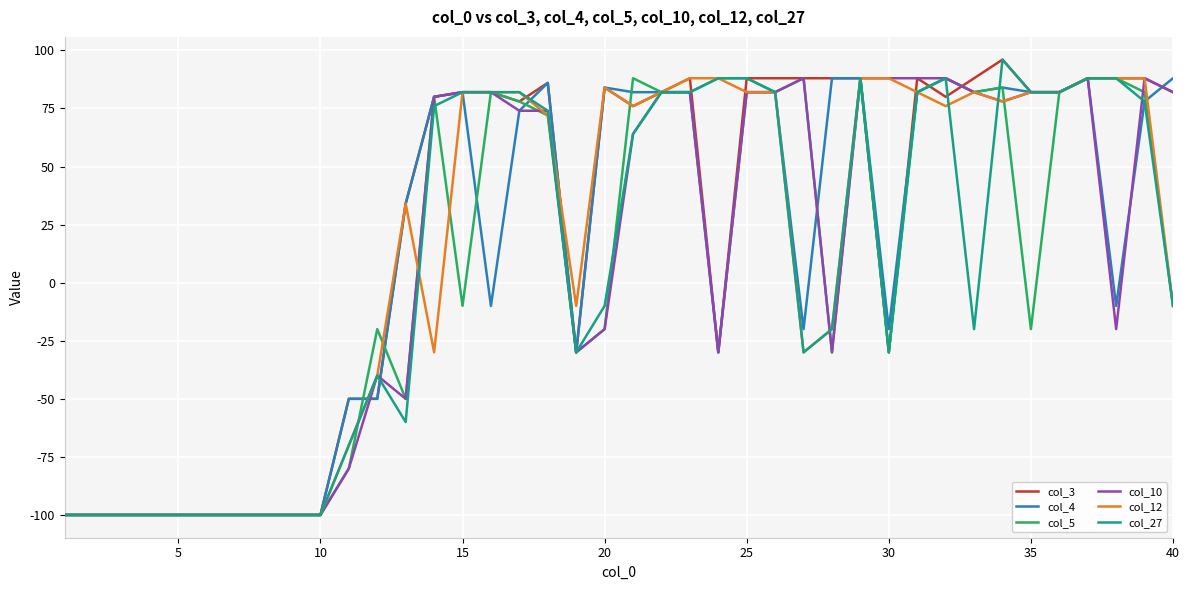

What is the highest value of the col_12 series?

88